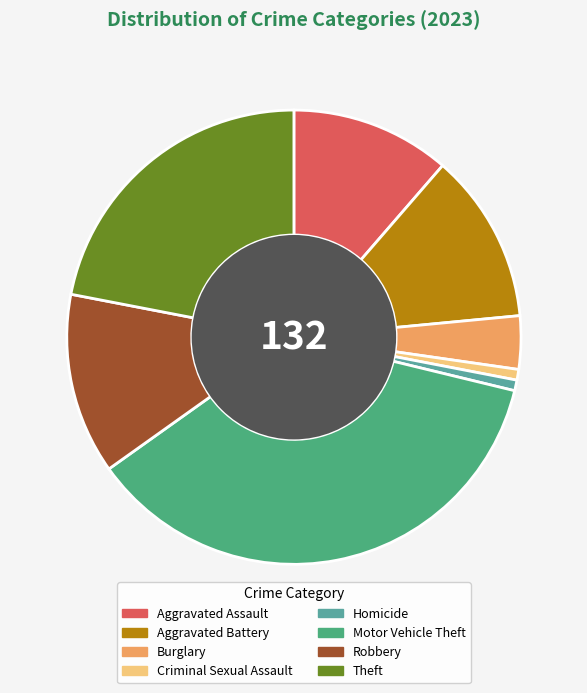

Does Criminal Sexual Assault account for over 50% of the chart?

No